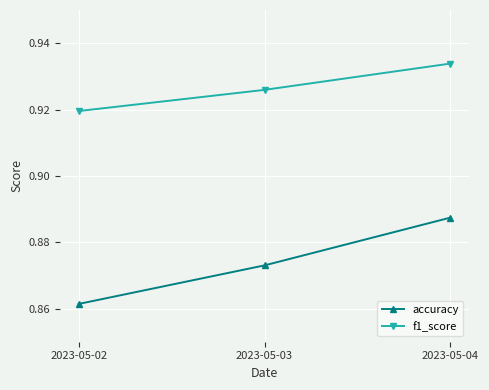

Which series has the largest range (max minus min)?

accuracy